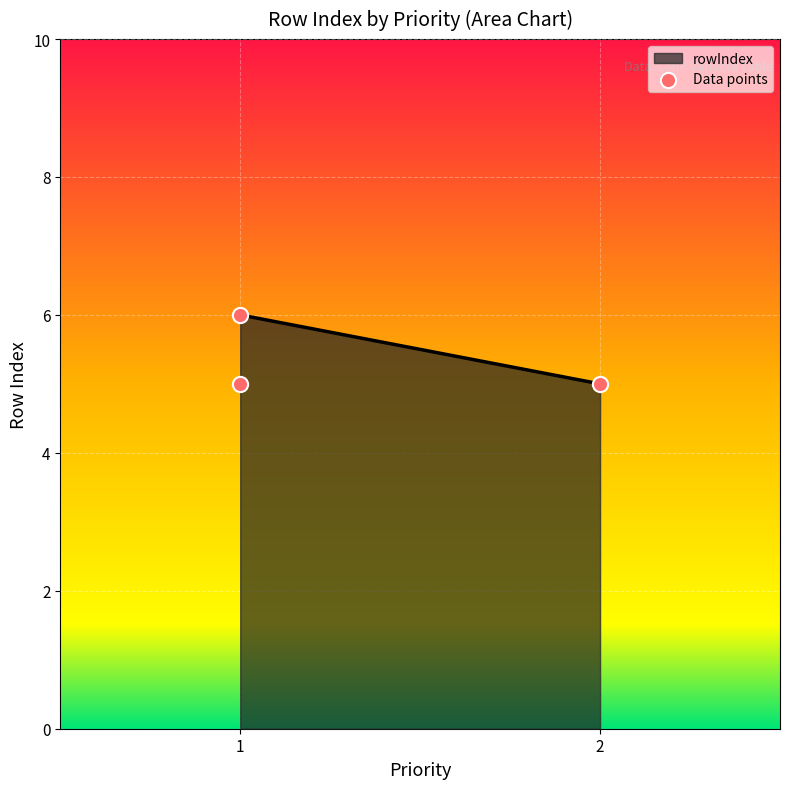

Approximately how many times larger is the value at 1 compared to 1?

1.2